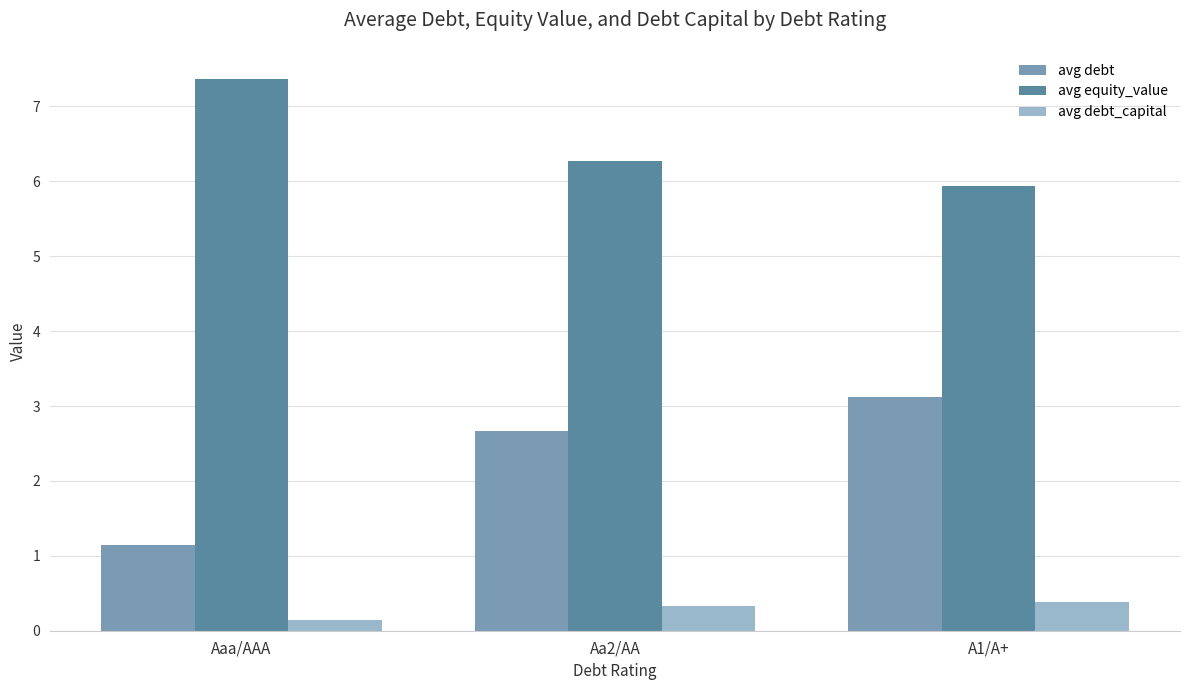

At which label does avg debt reach its peak?

A1/A+